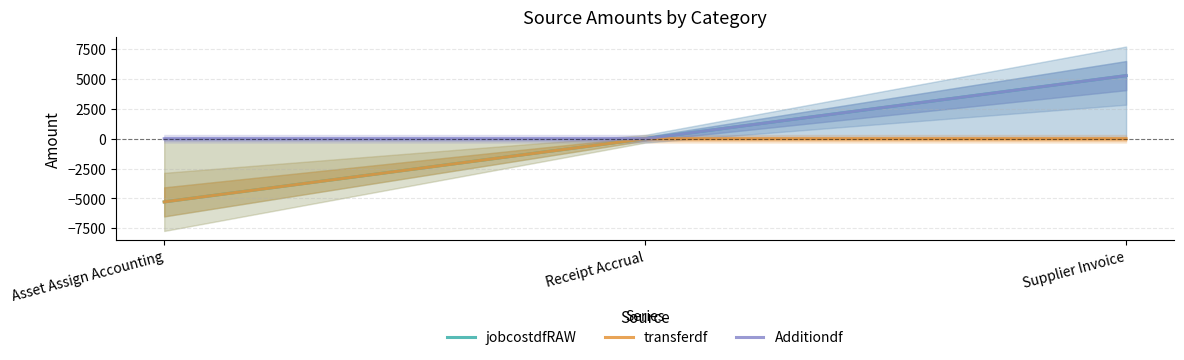

What is the label of the 1st point from the left?

Asset Assign Accounting